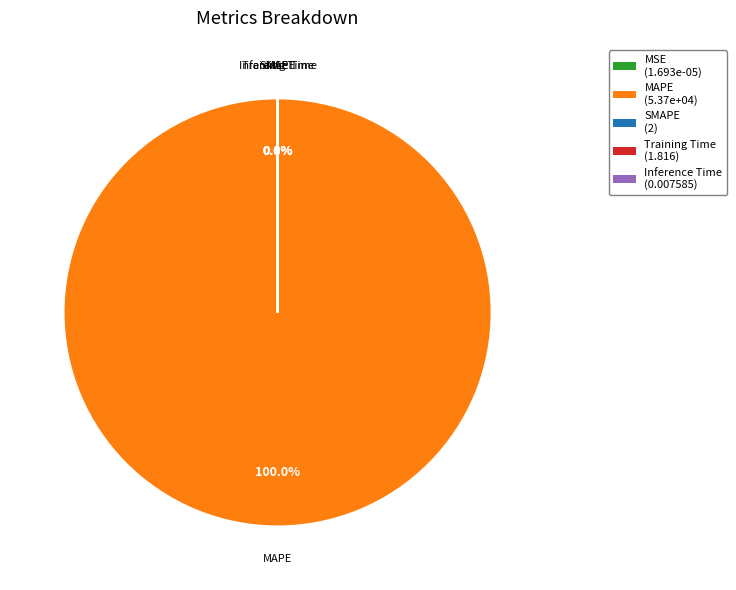

What is the largest slice in the pie chart?

MAPE